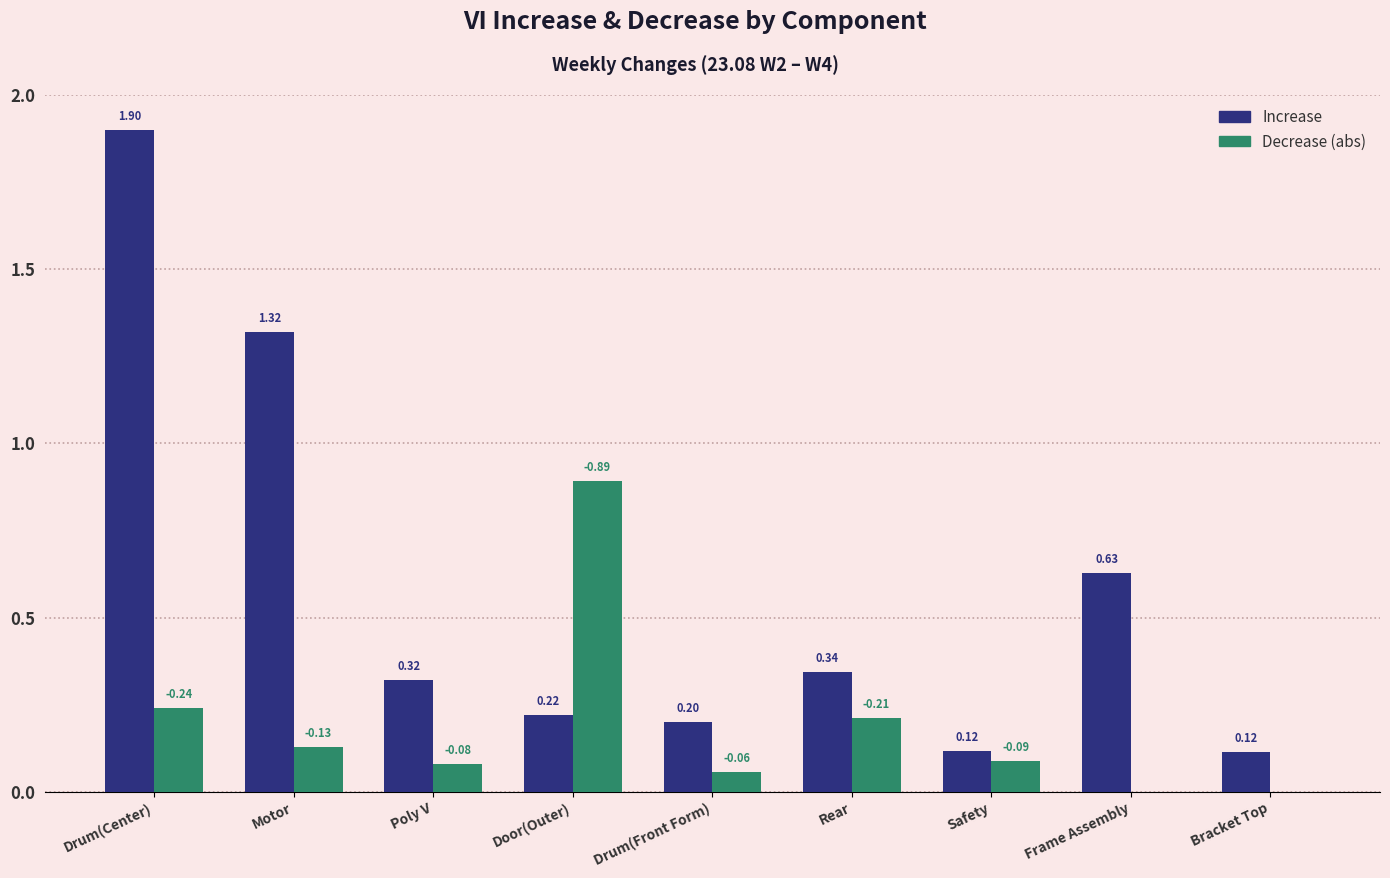

At which category is the sum across all series the highest?

Drum(Center)